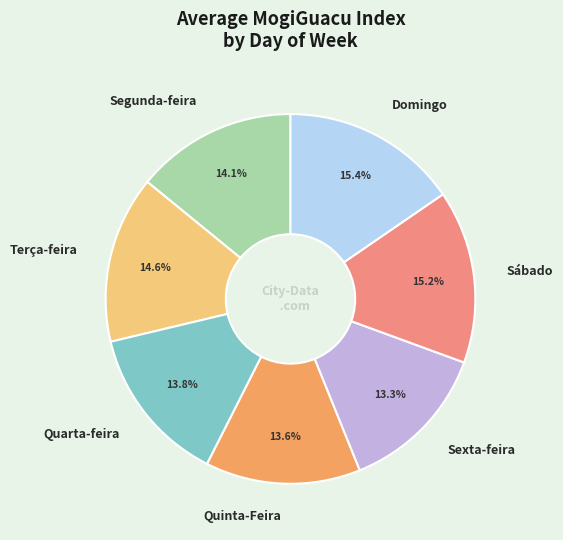

What portion of the pie excludes Terça-feira?

85.4%